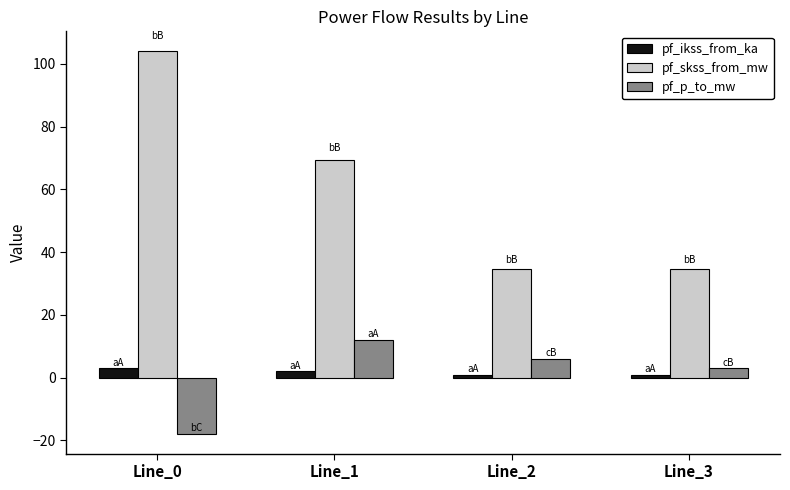

What is the maximum value for pf_ikss_from_ka?

3.0